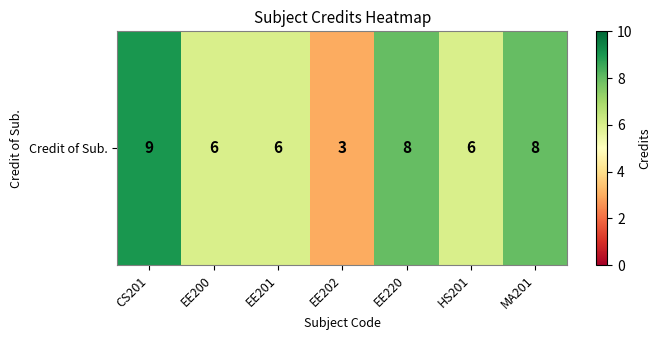

Reading right to left, list all the values displayed in this chart.

8	6	8	3	6	6	9